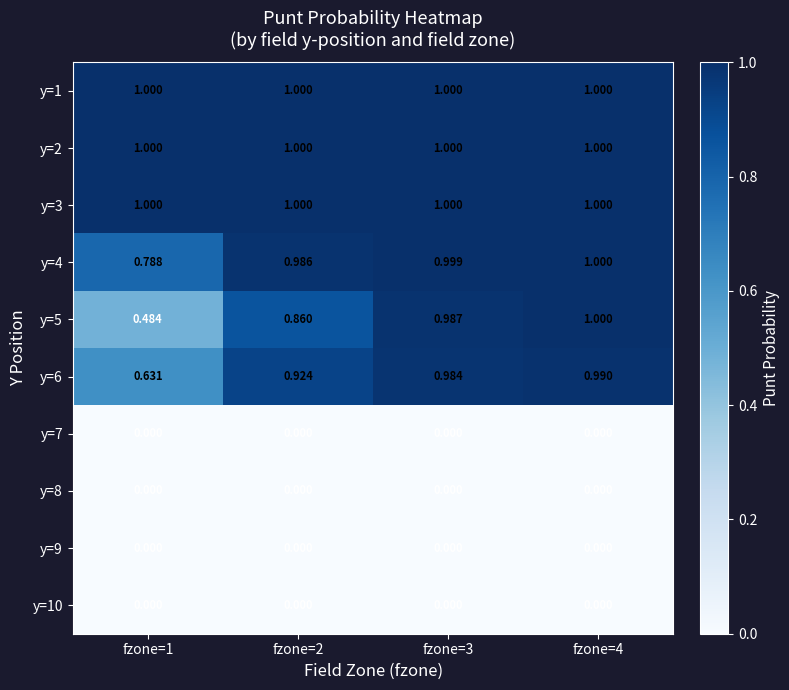

Is the value of y=9 at fzone=4 greater than the value of y=1 at fzone=4?

No